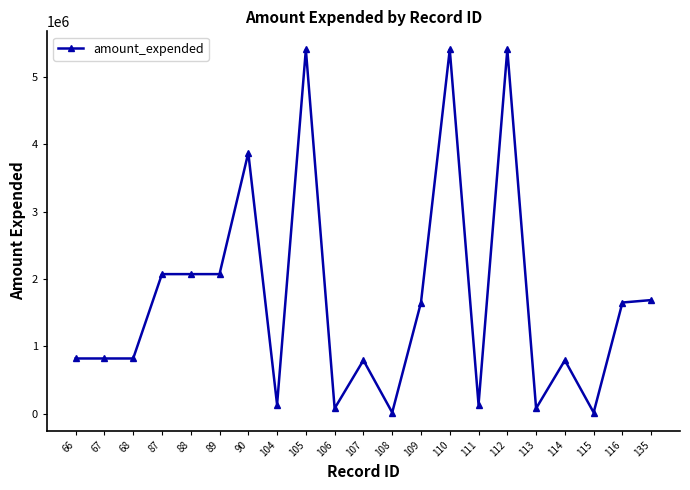

Reading left to right, what are all the values shown in this chart?

821456	821456	821456	2074204	2074204	2074204	3875334	135583	5409926	80120	795039	18860	1652522	5409926	135583	5409926	80120	795039	18860	1652522	1688762